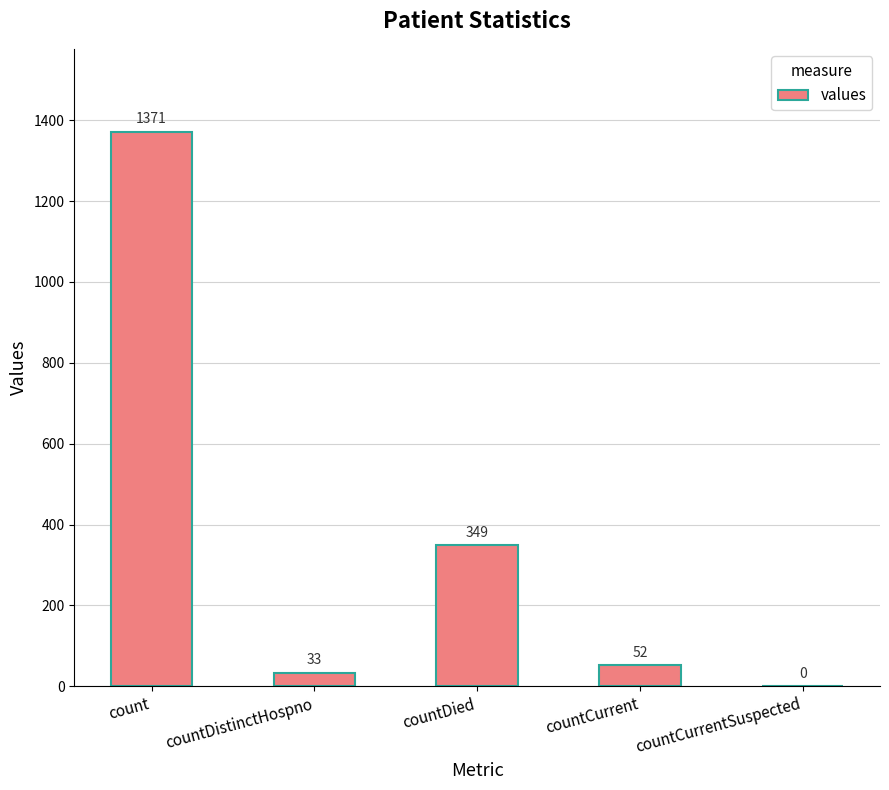

Which category has the highest value across all series?

count